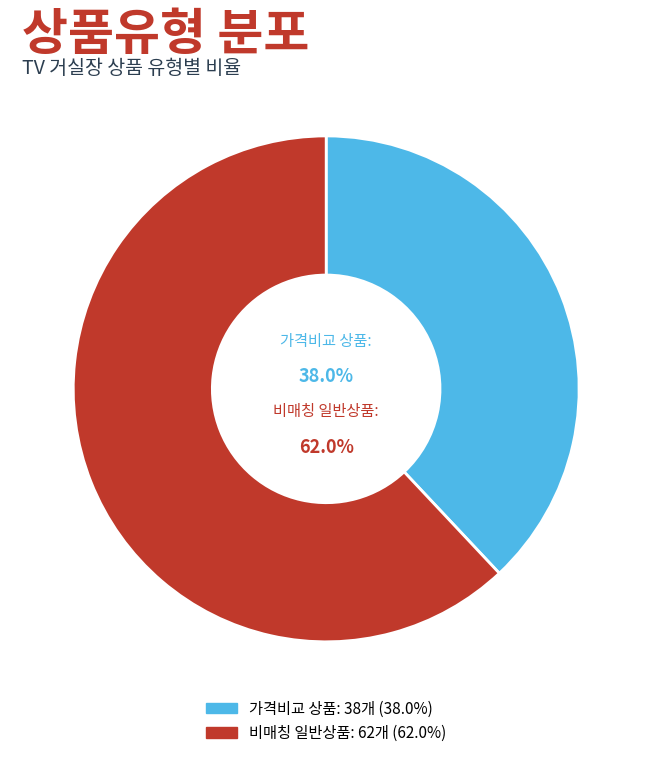

Is there any slice that represents more than half of the pie?

Yes